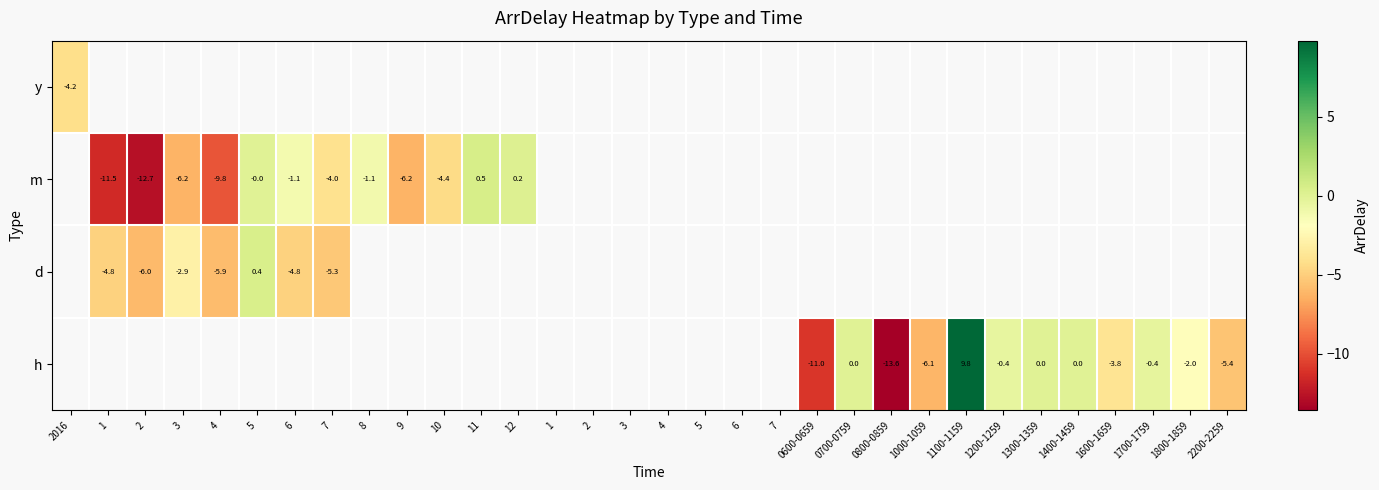

At which category does the chart reach its minimum across all series?

0800-0859